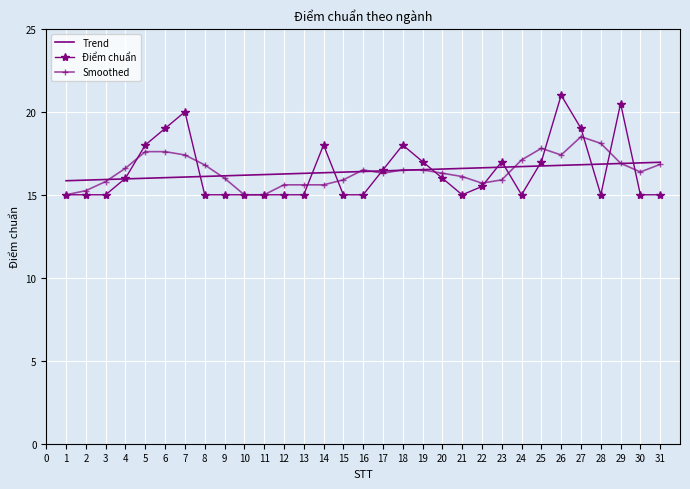

Is it true that Điểm chuẩn equals 22.3 at 9?

False